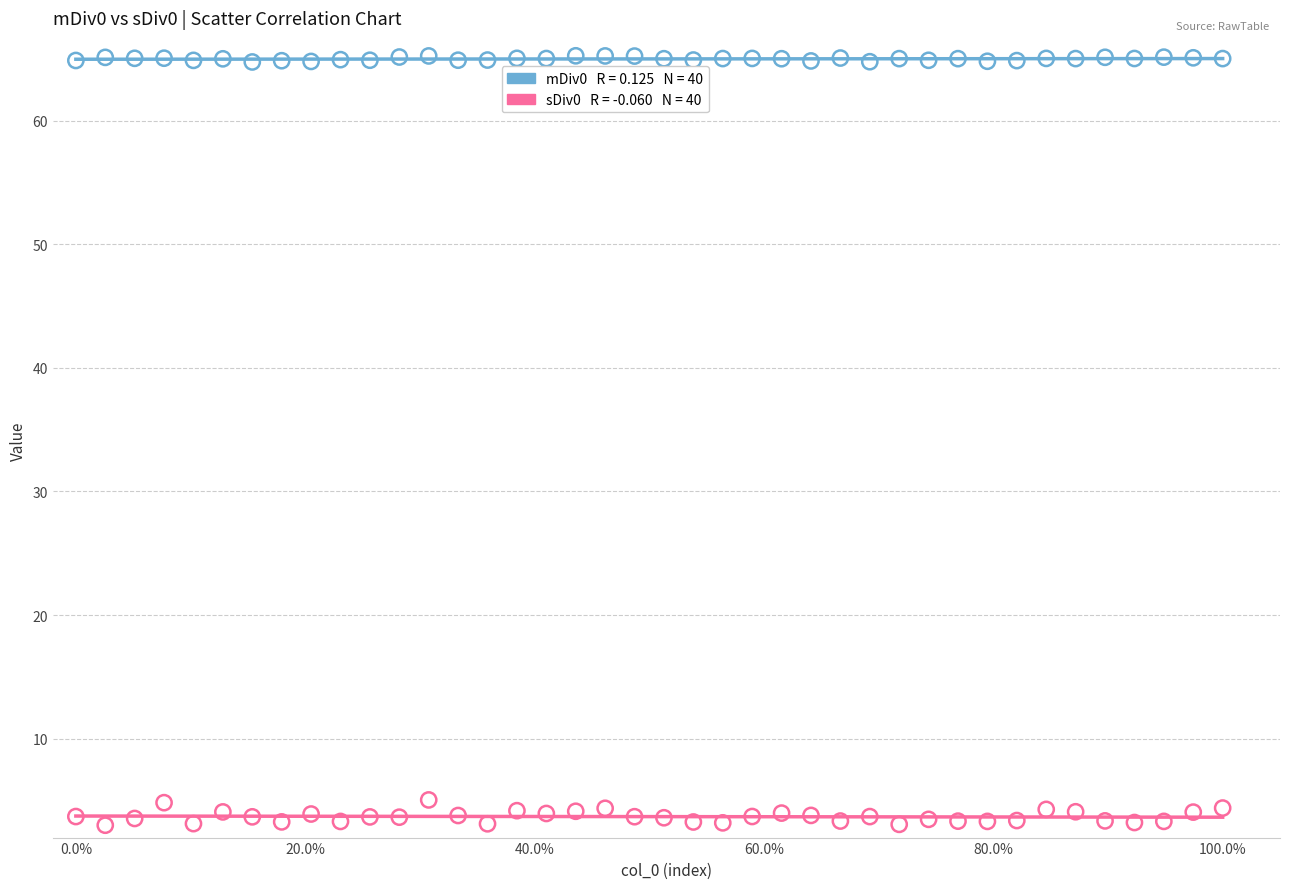

Across all data points, what is the range of Y values (max minus min)?

62.2